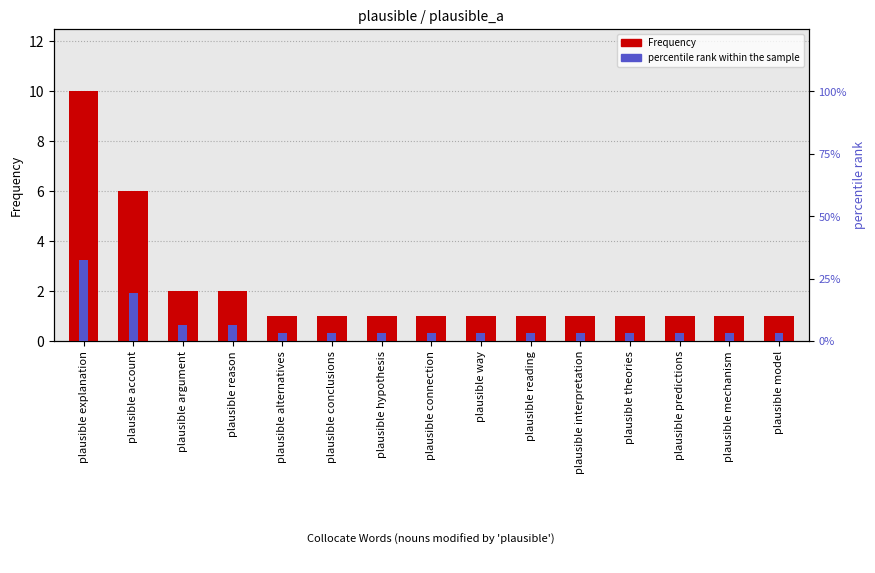

Is it true that Frequency equals 0.3 at plausible theories?

False